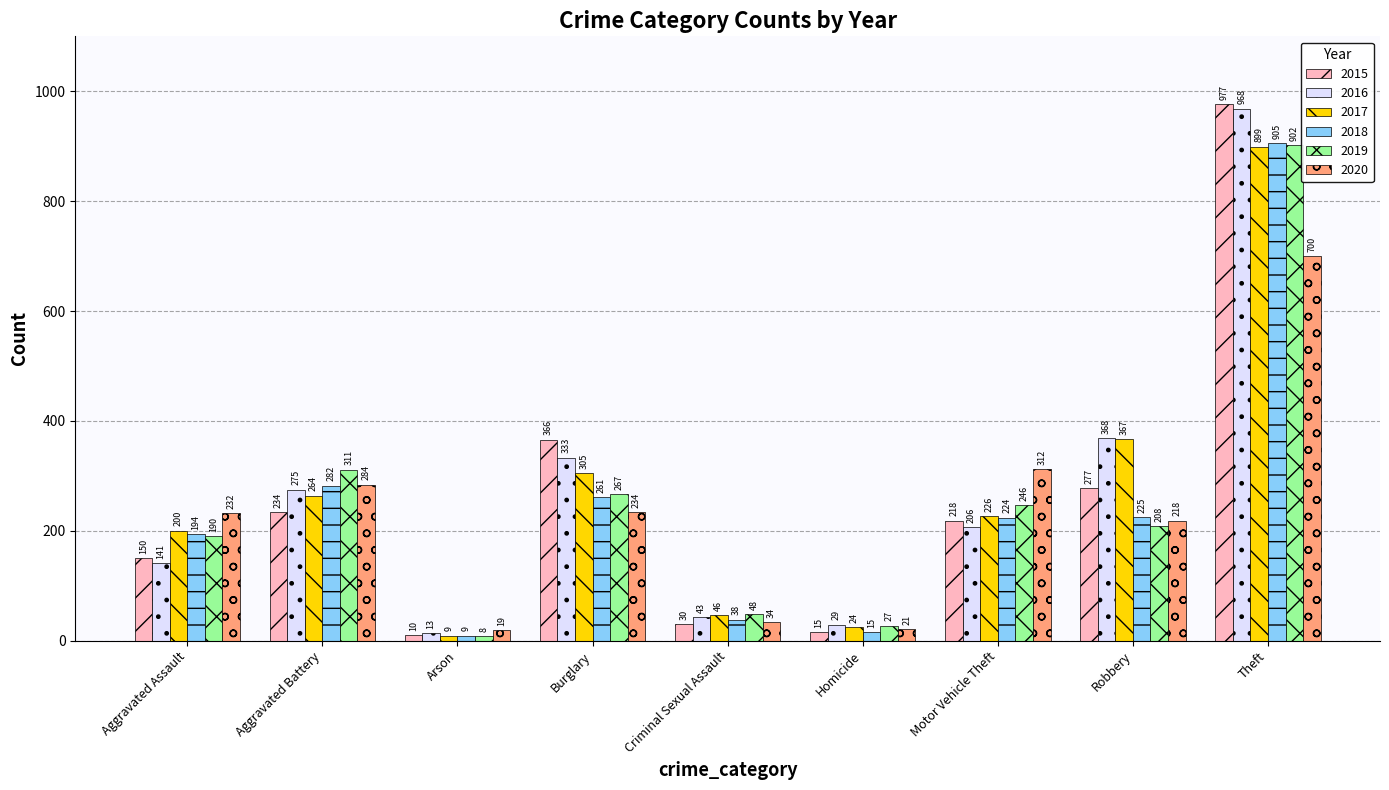

Between Burglary and Theft, which series saw the biggest shift?

2018